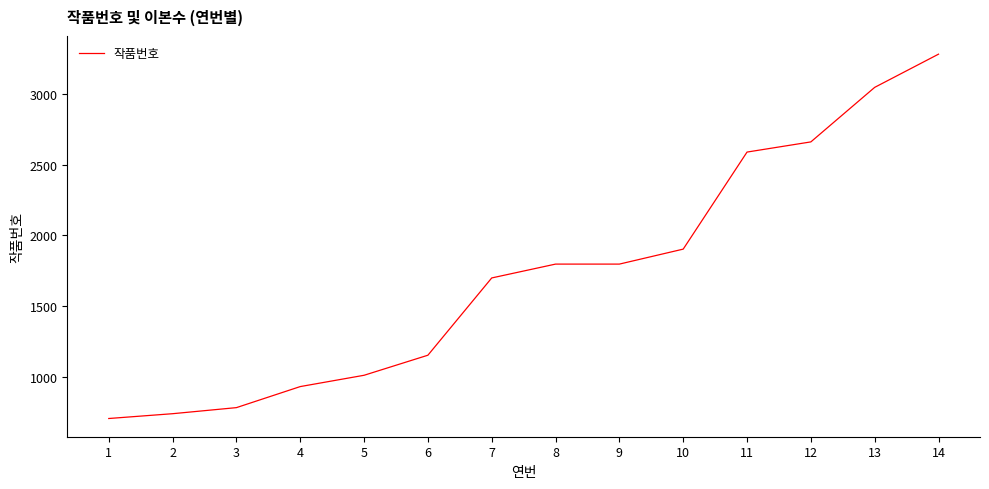

Between 1 and 13, which is larger?

13